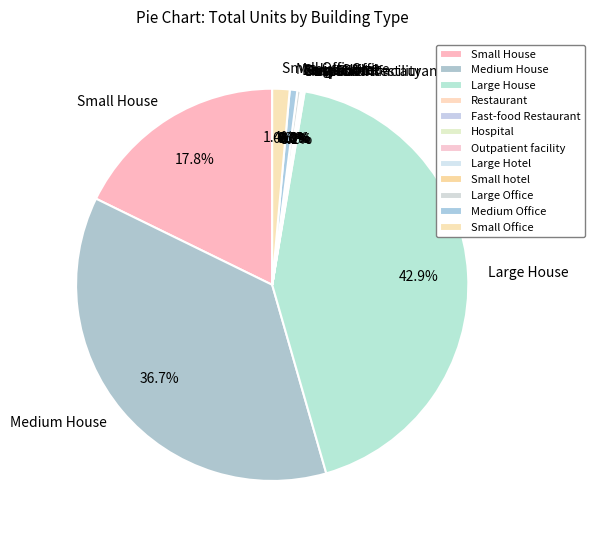

The Small House slice represents 31% of the pie. True or false?

False